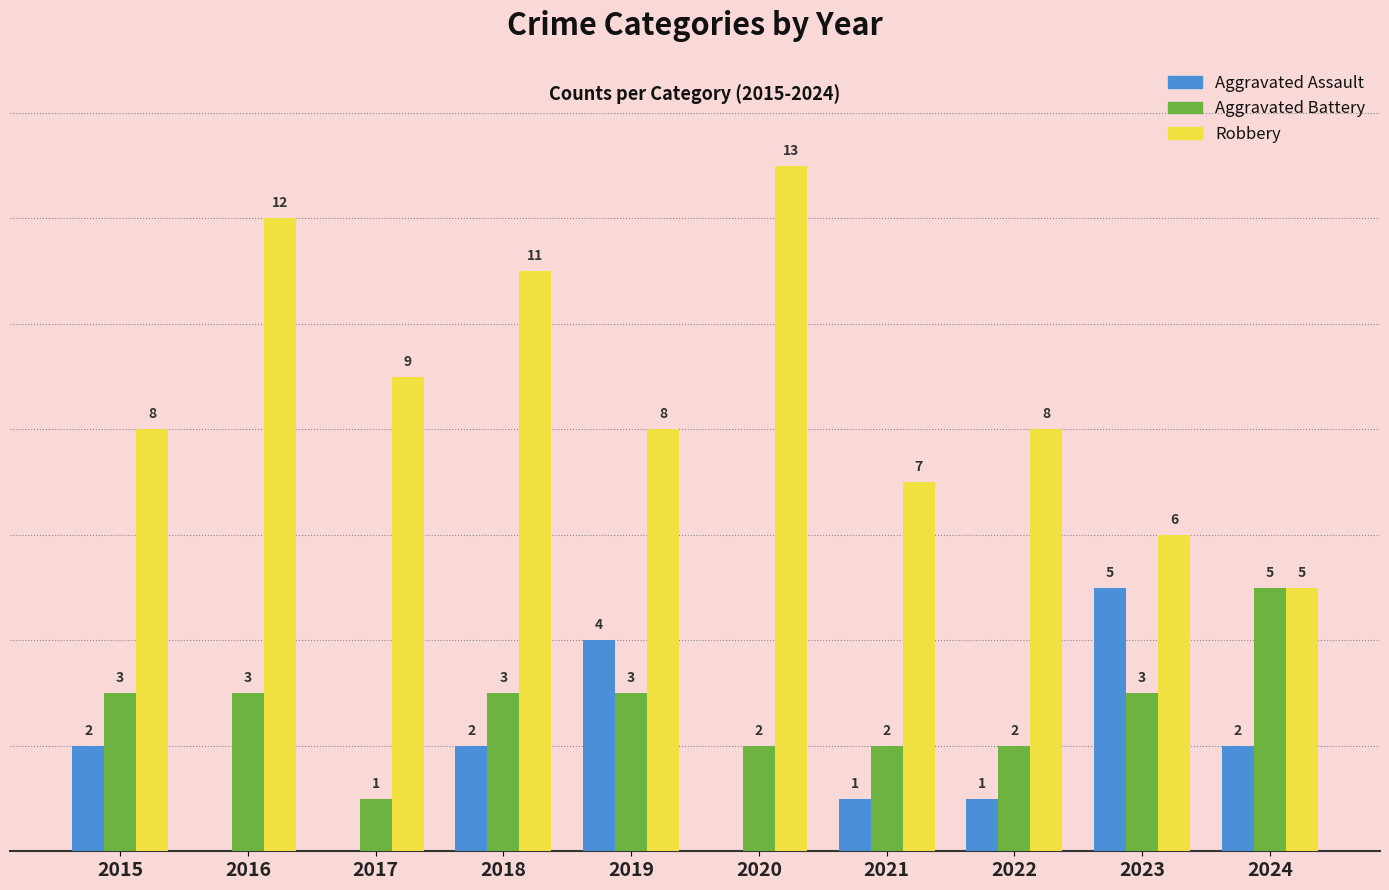

Is the value of Robbery at 2016 greater than the value of Aggravated Assault at 2024?

Yes